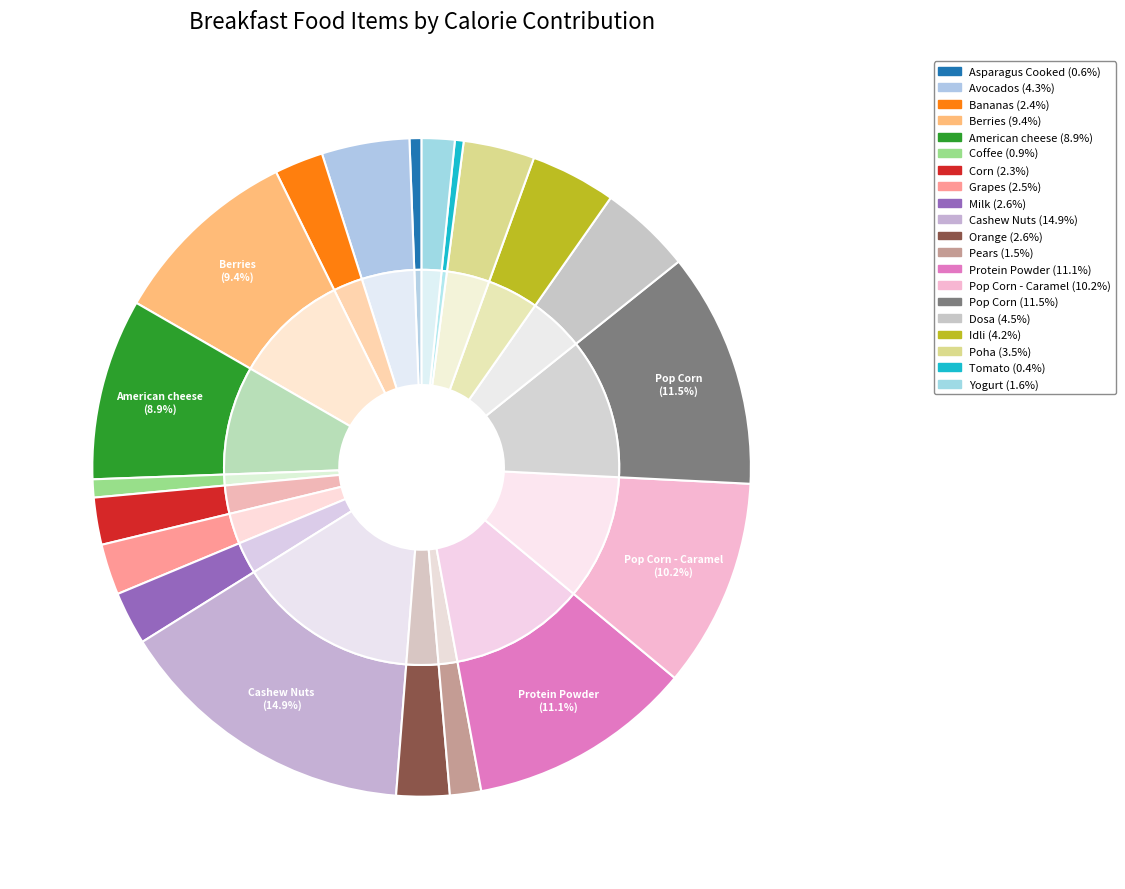

The Corn slice represents 2% of the pie. True or false?

True